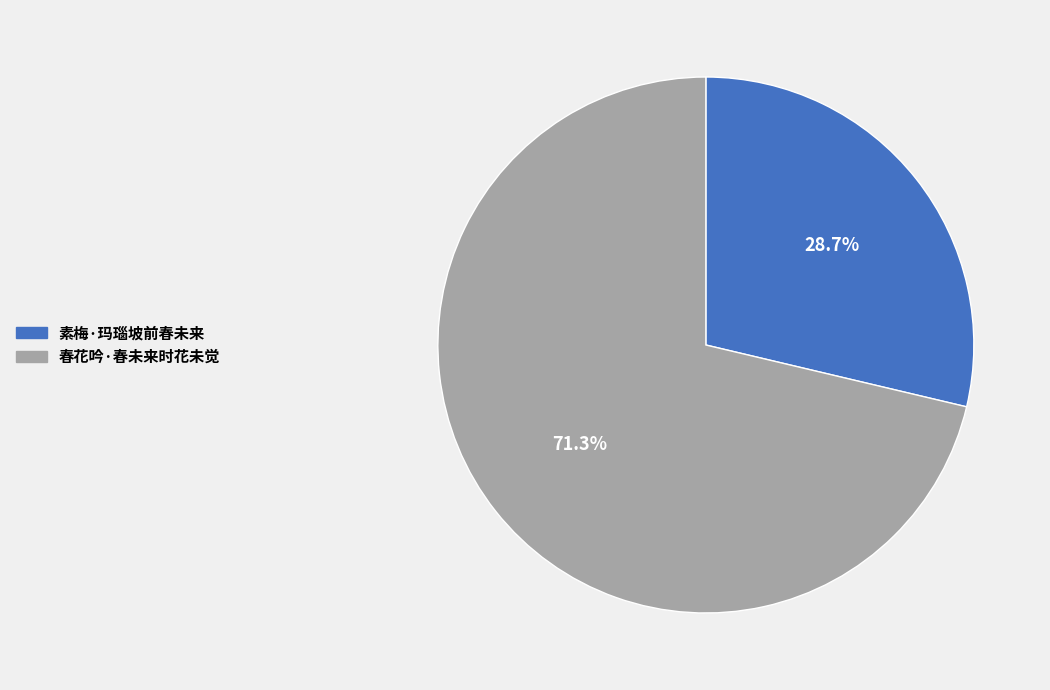

To the nearest percent, what portion does 春花吟·春未来时花未觉 represent?

71%